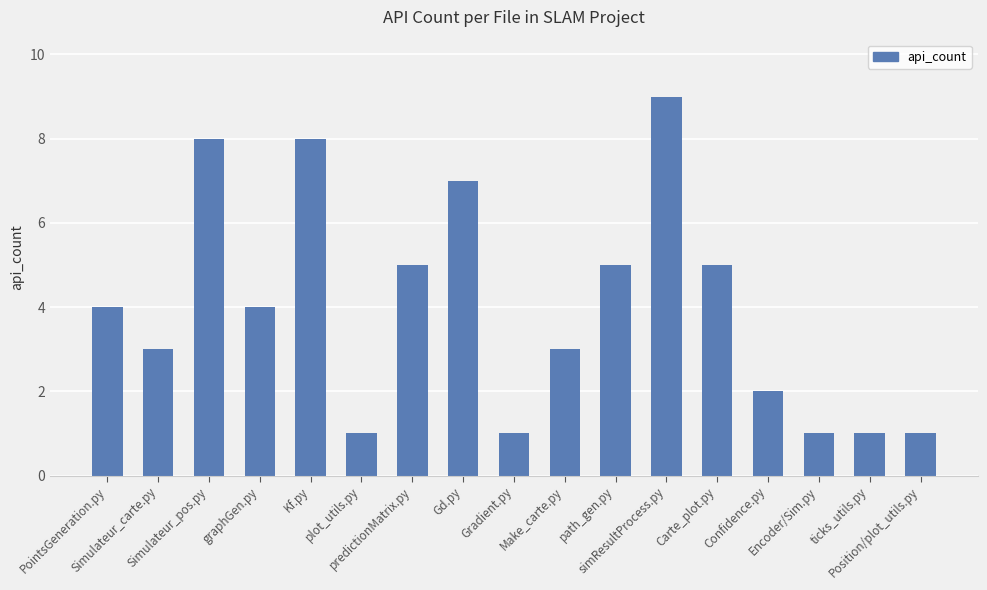

What is the maximum value shown in the chart?

9